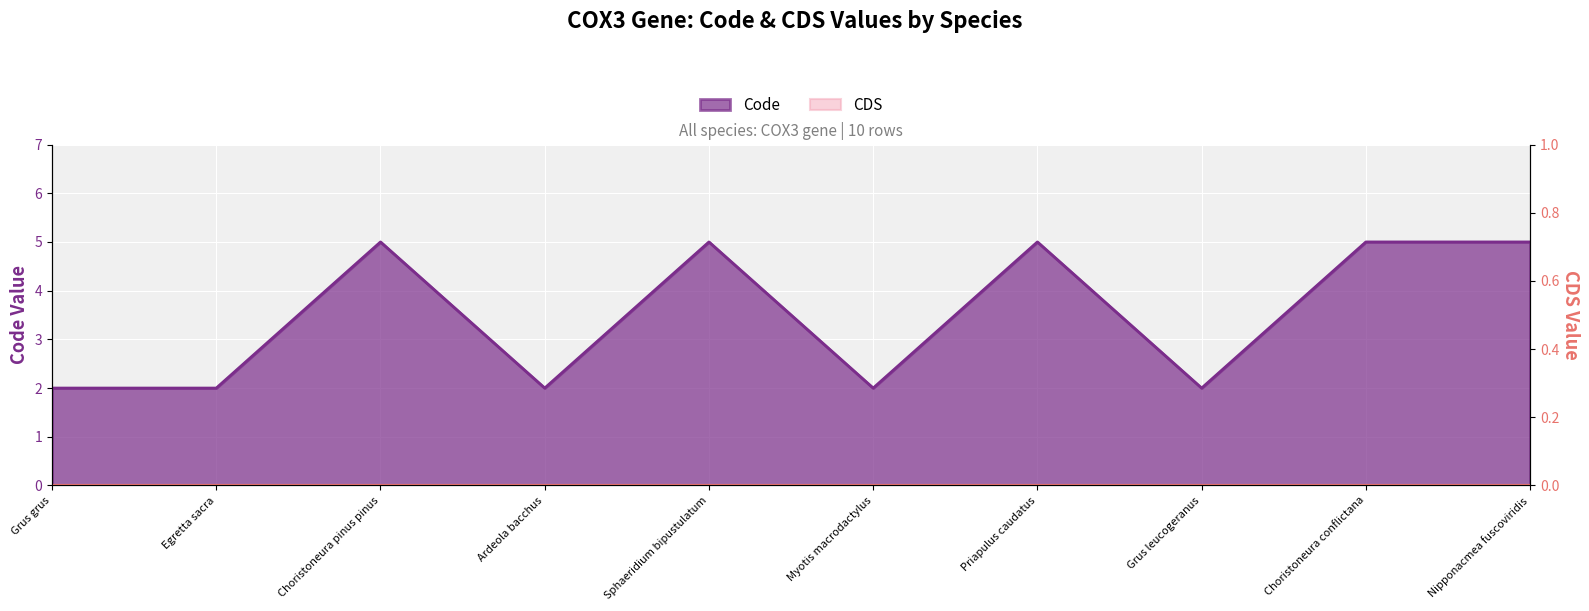

At which category does the data reach its first local valley?

Ardeola bacchus